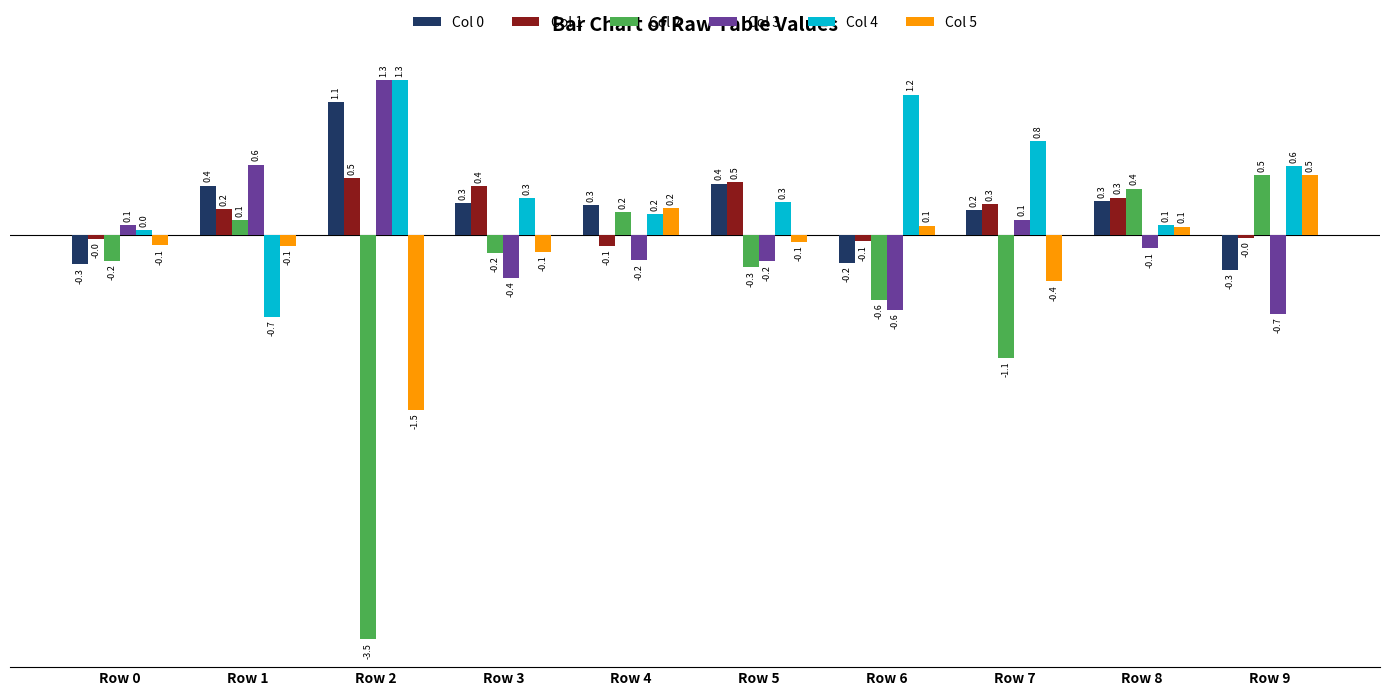

What is the value of the Col 1 bar at the 4th from the left?

0.4